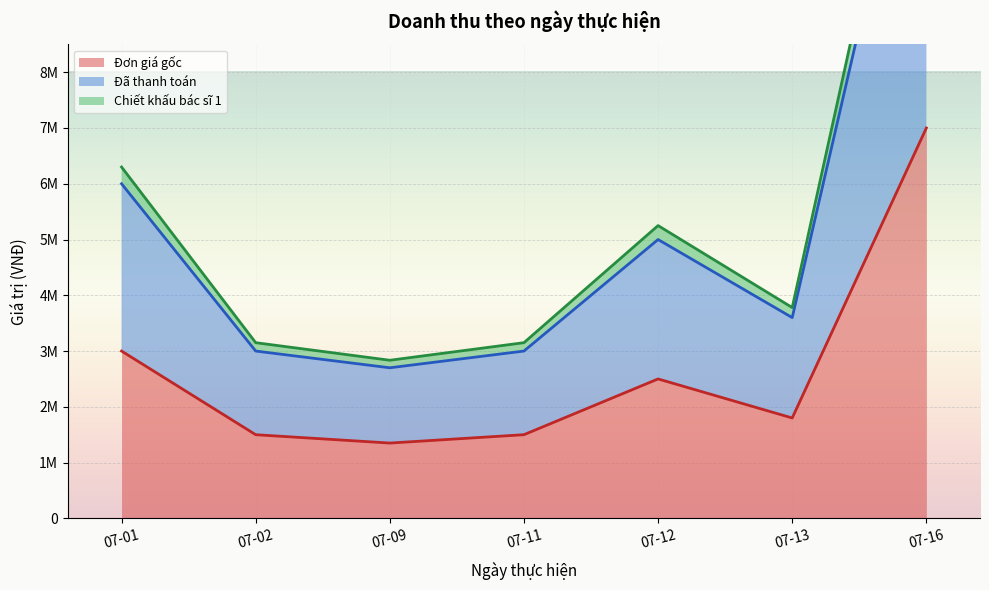

Which category has the highest value across all series?

07-16